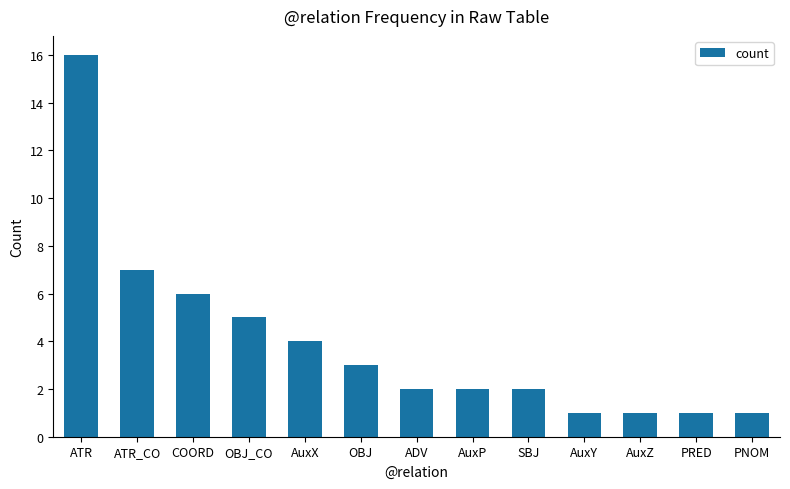

What is the label of the 12th bar from the left?

PRED